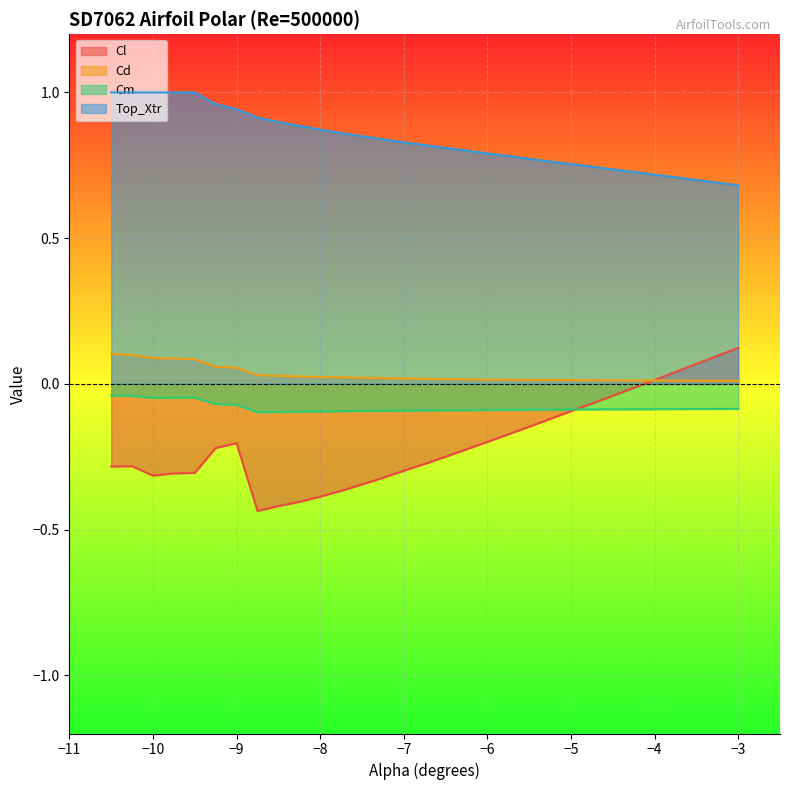

True or false: Cm and Top_Xtr cross at least once.

False